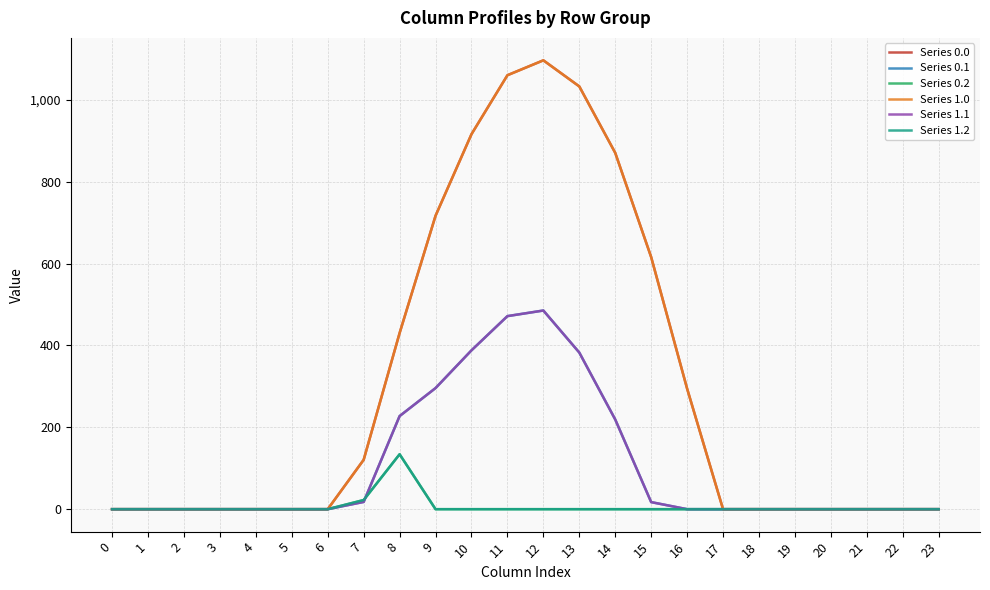

Does the chart have visible grid lines?

Yes